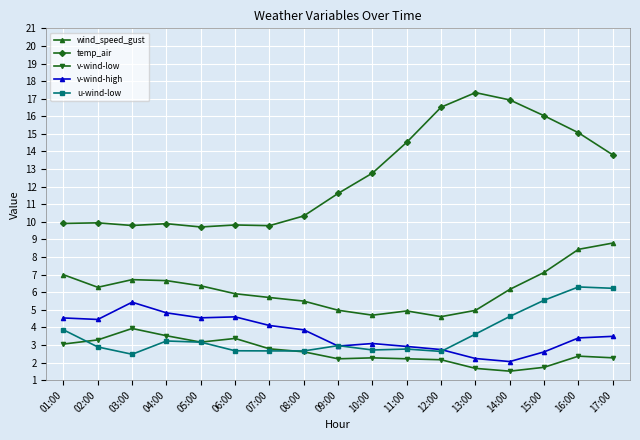

What are all the series names shown in the legend?

wind_speed_gust, temp_air, v-wind-low, v-wind-high, u-wind-low